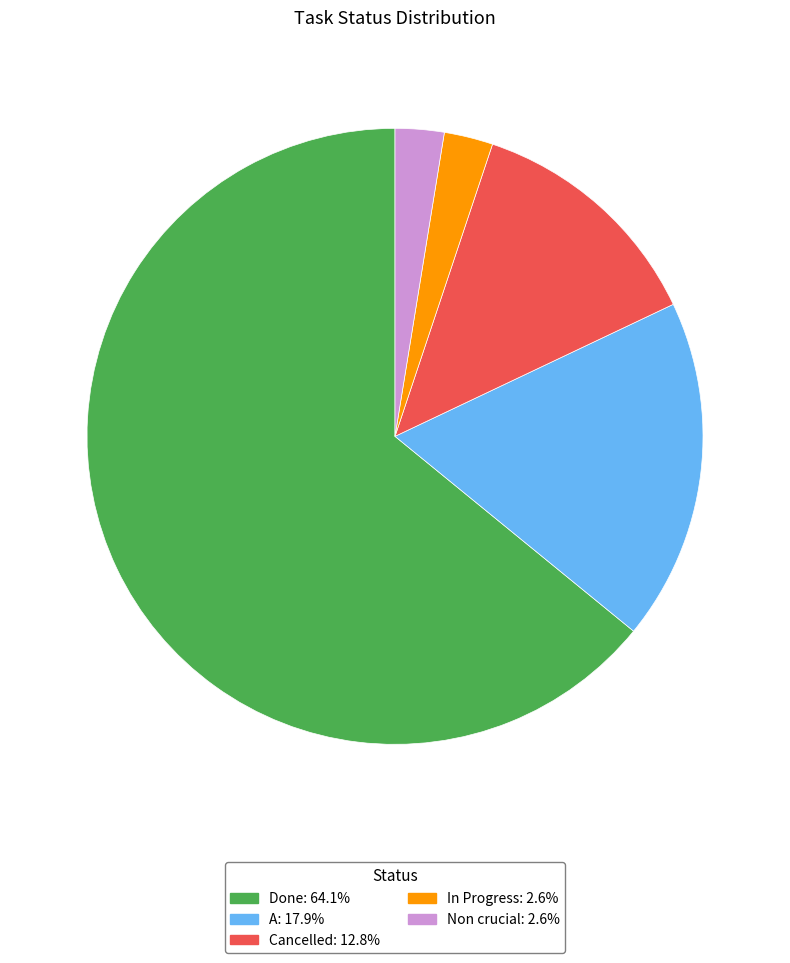

How many slices are in this pie chart?

5